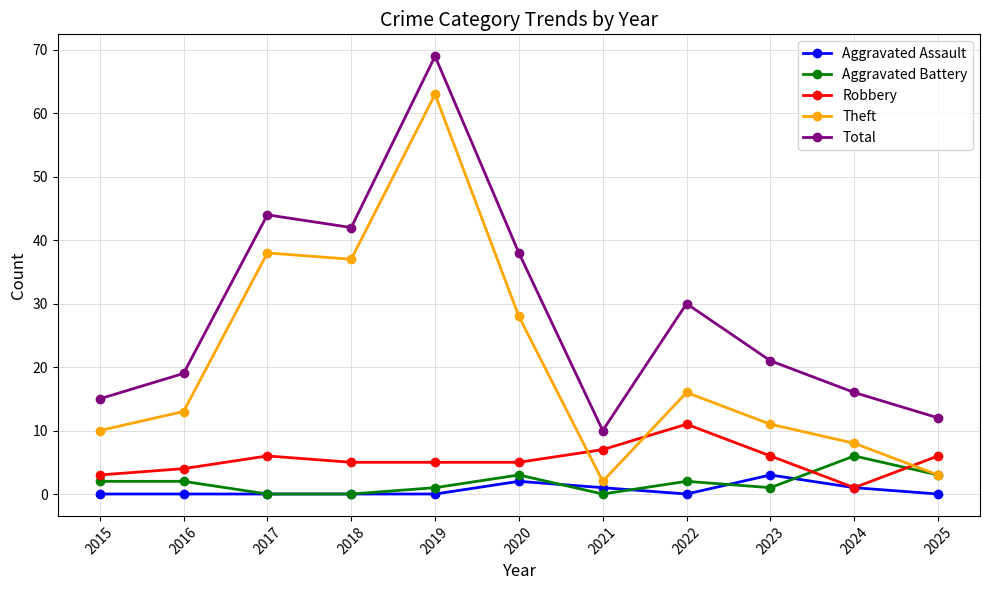

The value of Robbery at 2021 is 11. True or false?

False